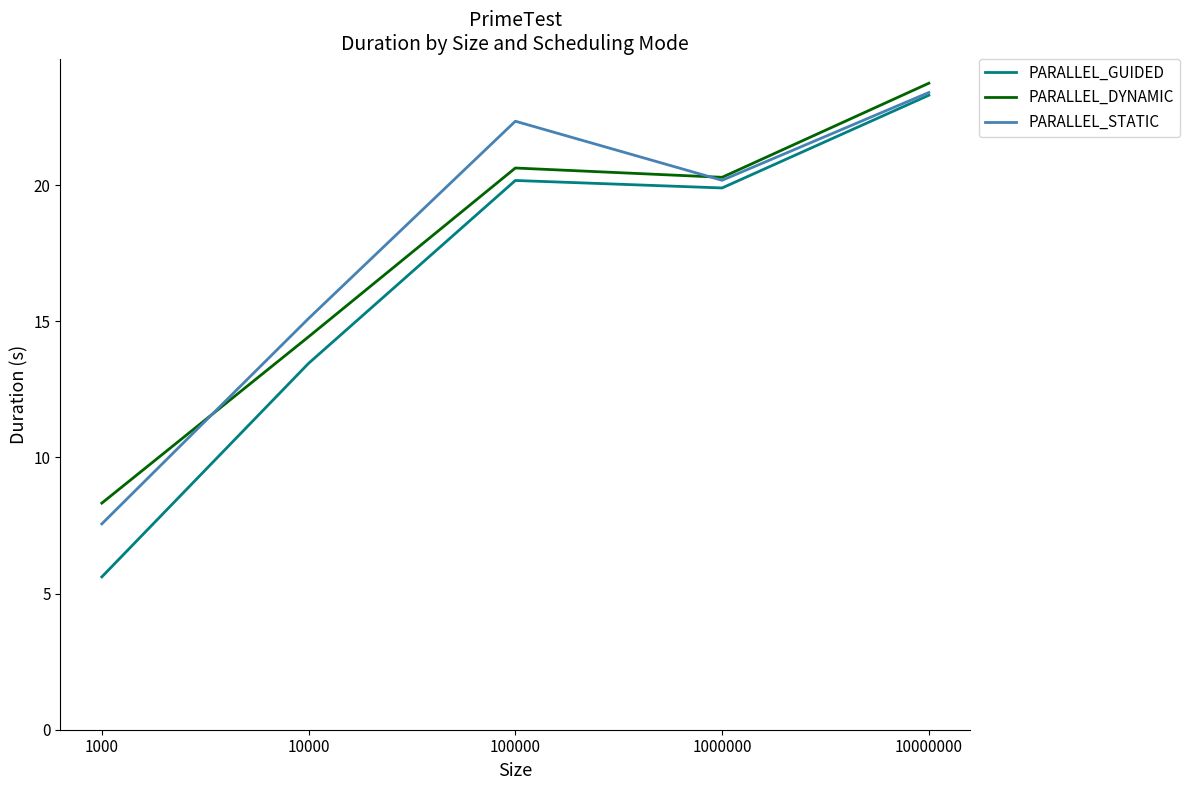

Where is the first local maximum for PARALLEL_DYNAMIC?

100000